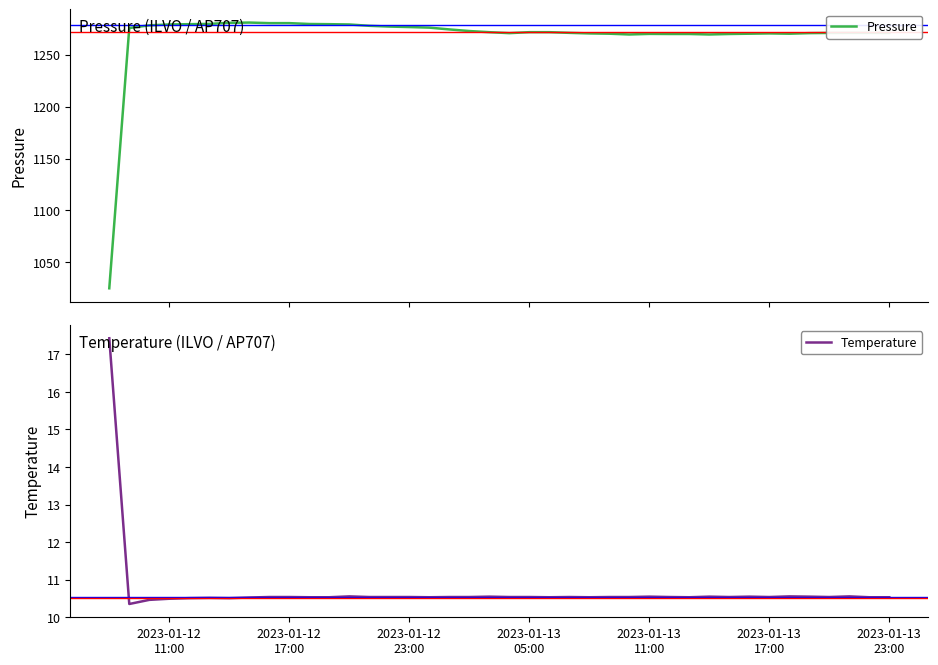

What is the minimum value for Pressure?

1025.1